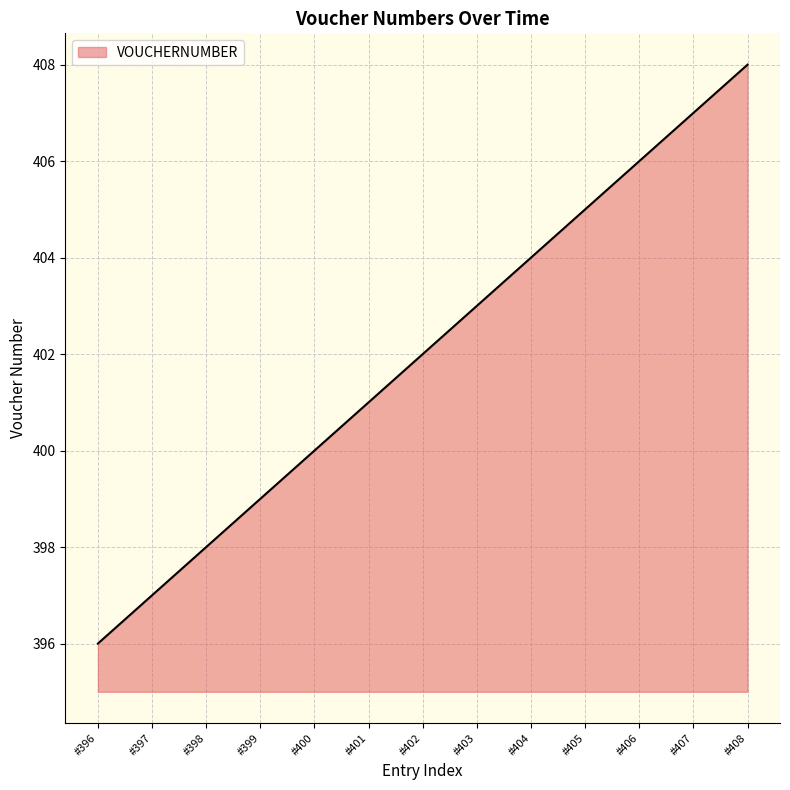

List the labels in order of value, smallest first.

#396, #397, #398, #399, #400, #401, #402, #403, #404, #405, #406, #407, #408